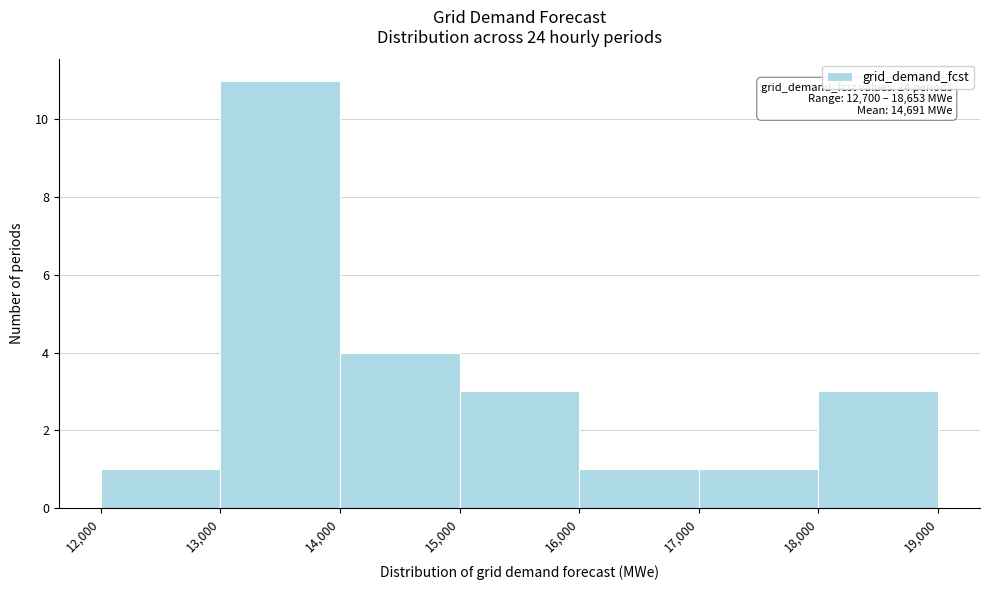

Which range on the x-axis has the tallest bar?

13,000 to 14,000